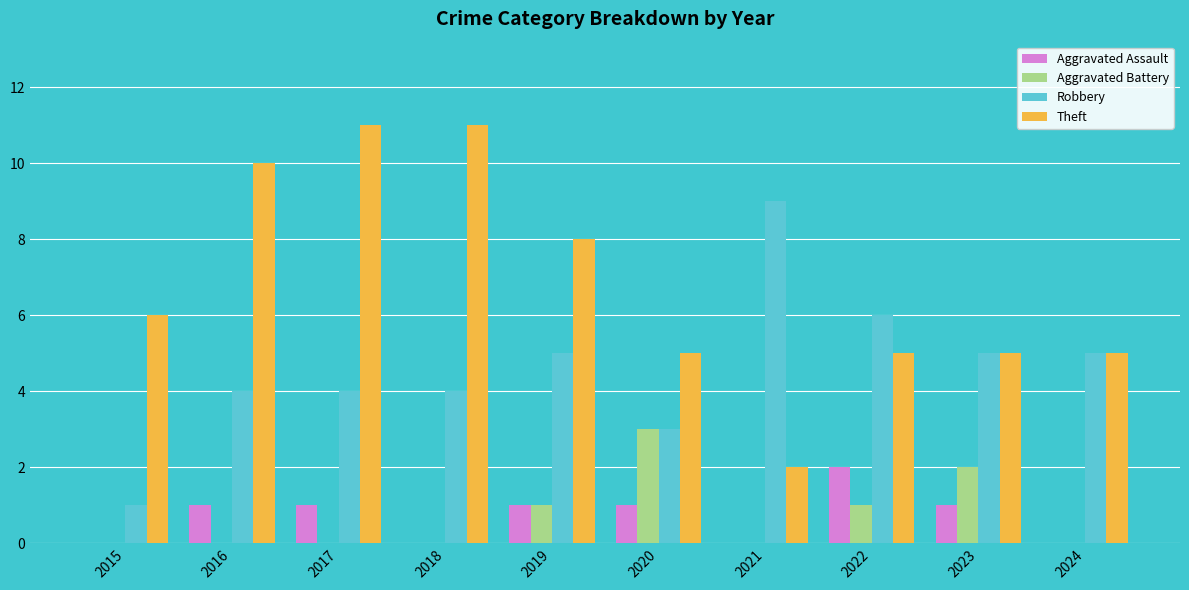

What is the highest value of the Robbery series?

9